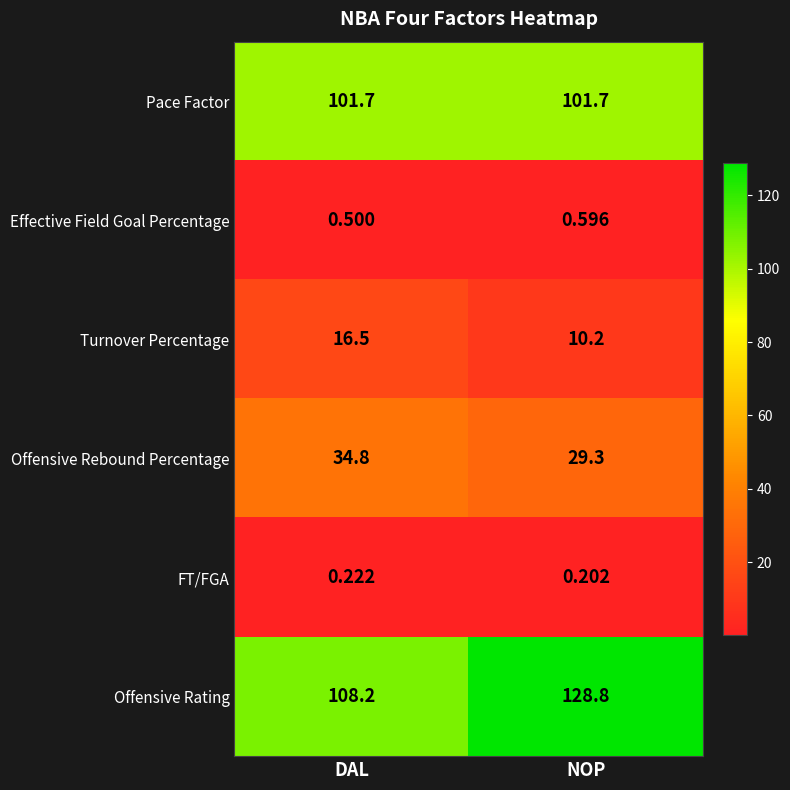

Where is Effective Field Goal Percentage nearest to the value 0?

DAL